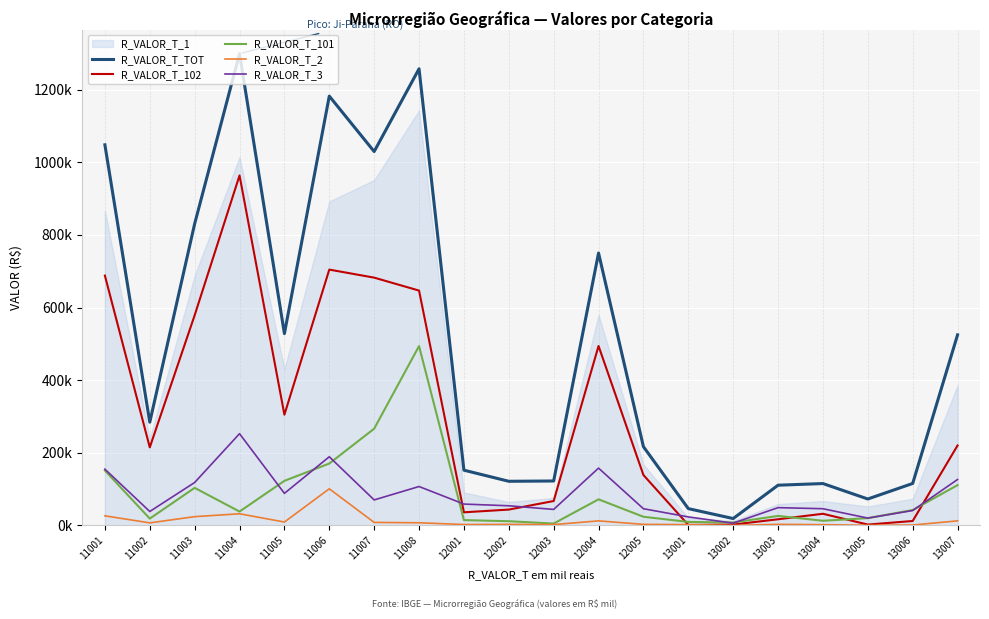

List the labels in order of R_VALOR_T_2 value, smallest first.

13002, 13005, 13006, 13004, 13001, 12003, 12001, 12005, 12002, 13003, 11002, 11008, 11007, 11005, 12004, 13007, 11003, 11001, 11004, 11006